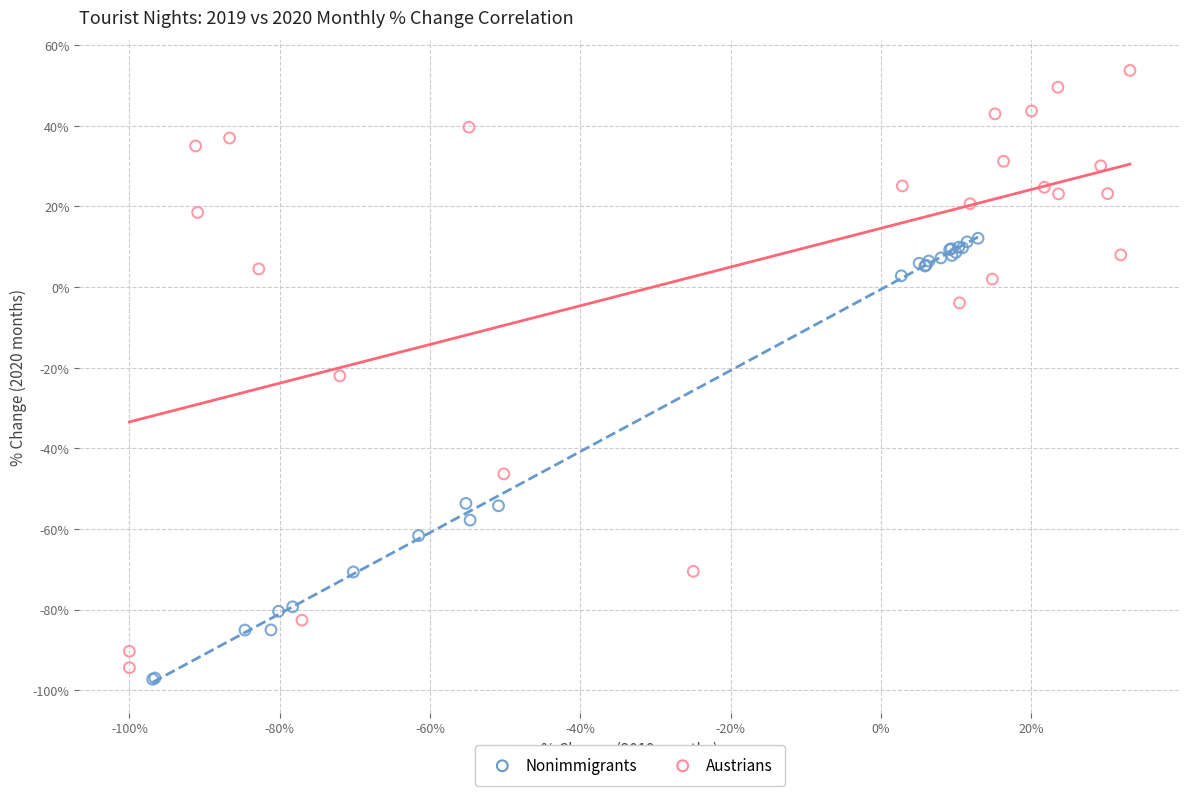

Which series contains the highest Y value?

Austrians